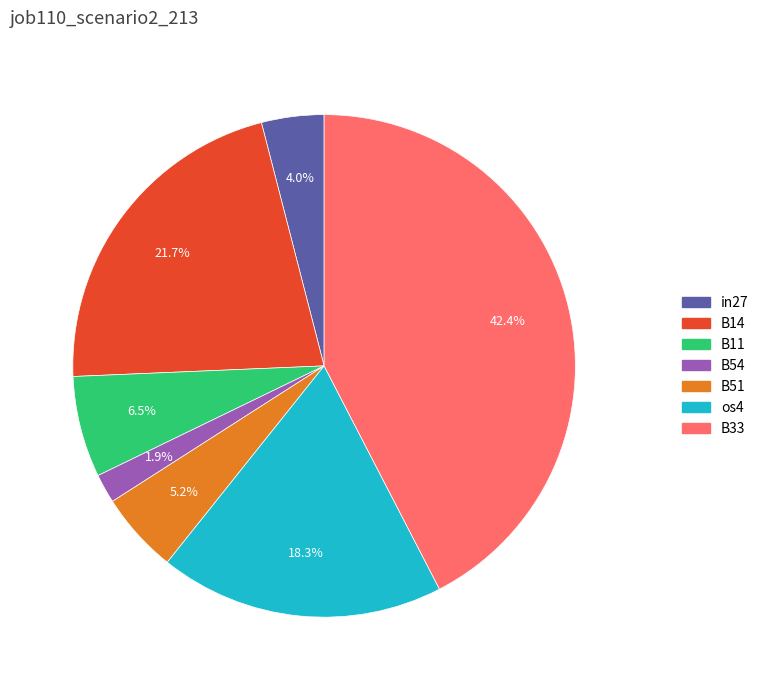

Is there a majority slice in this chart?

No